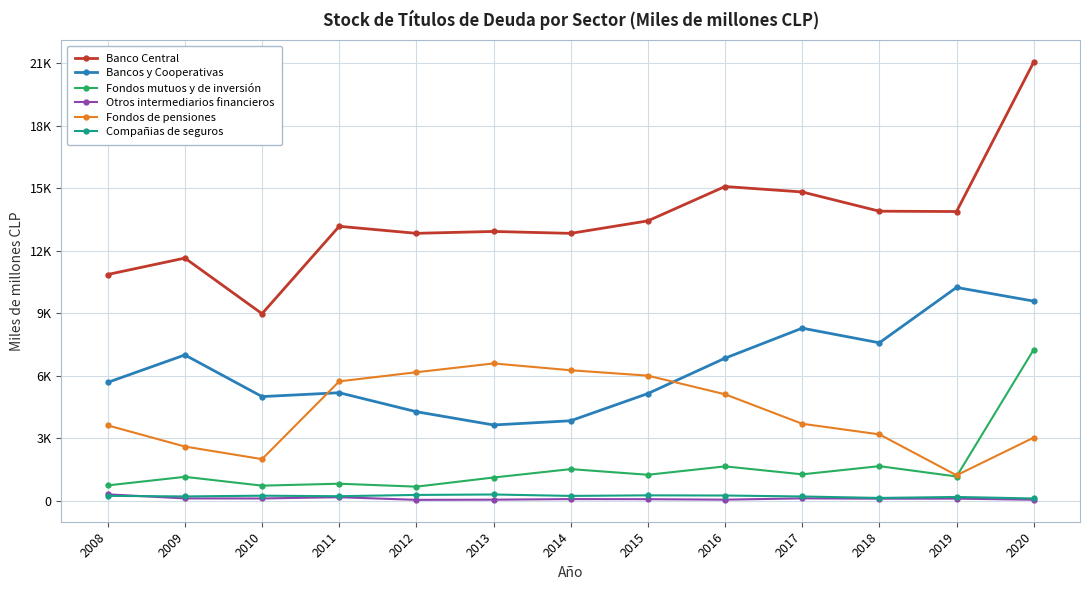

What is the maximum value shown in the chart?

21049